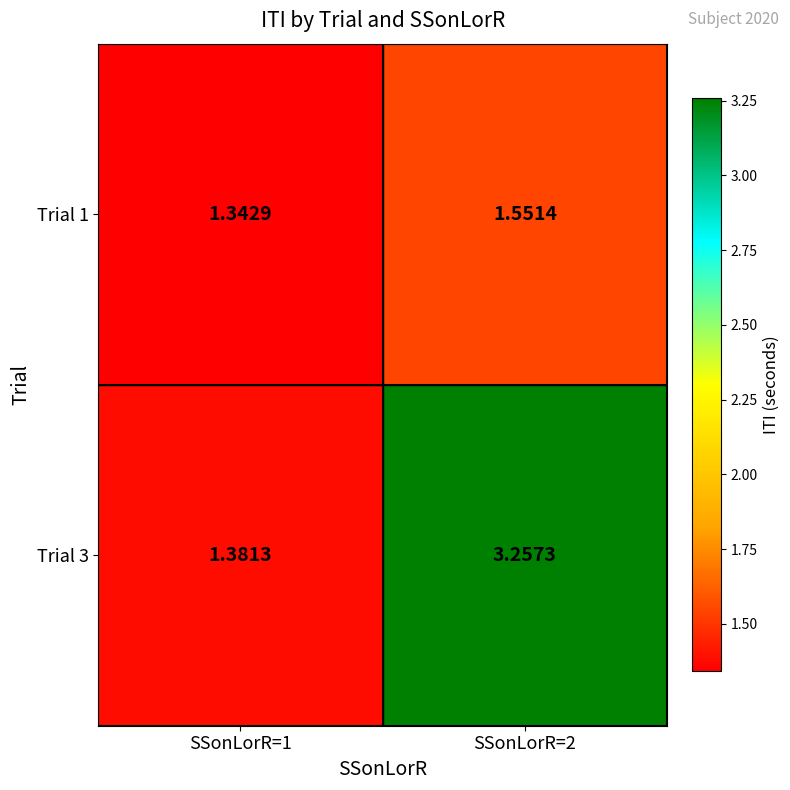

Is the value of Trial 3 at SSonLorR=2 greater than the value of Trial 1 at SSonLorR=1?

Yes